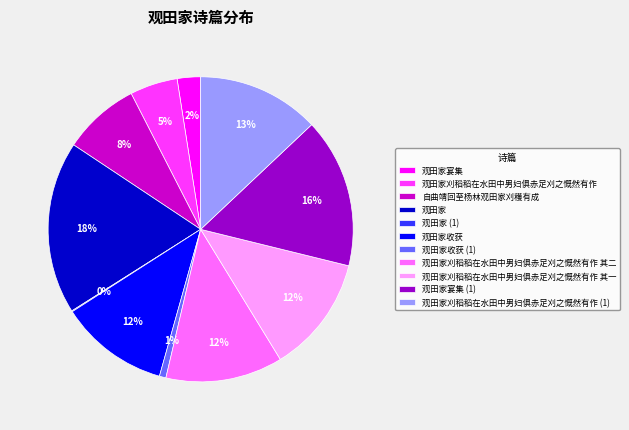

Which has a higher value, 观田家宴集 or 观田家刈稻稻在水田中男妇俱赤足刈之慨然有作 (1)?

观田家刈稻稻在水田中男妇俱赤足刈之慨然有作 (1)